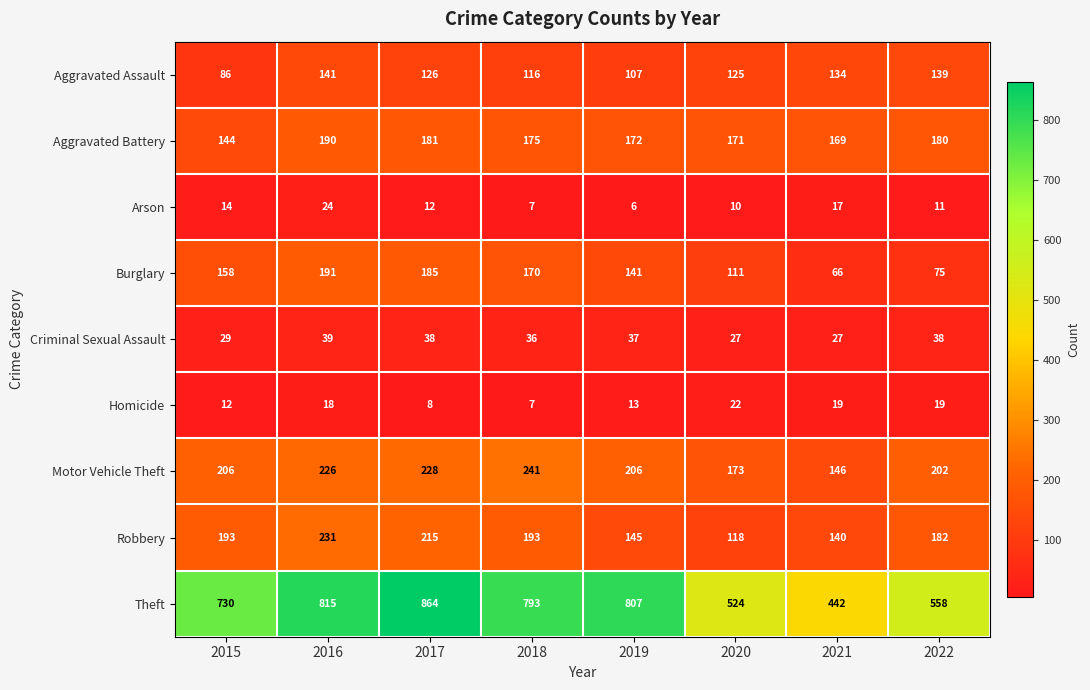

What is the maximum value shown in the chart?

864